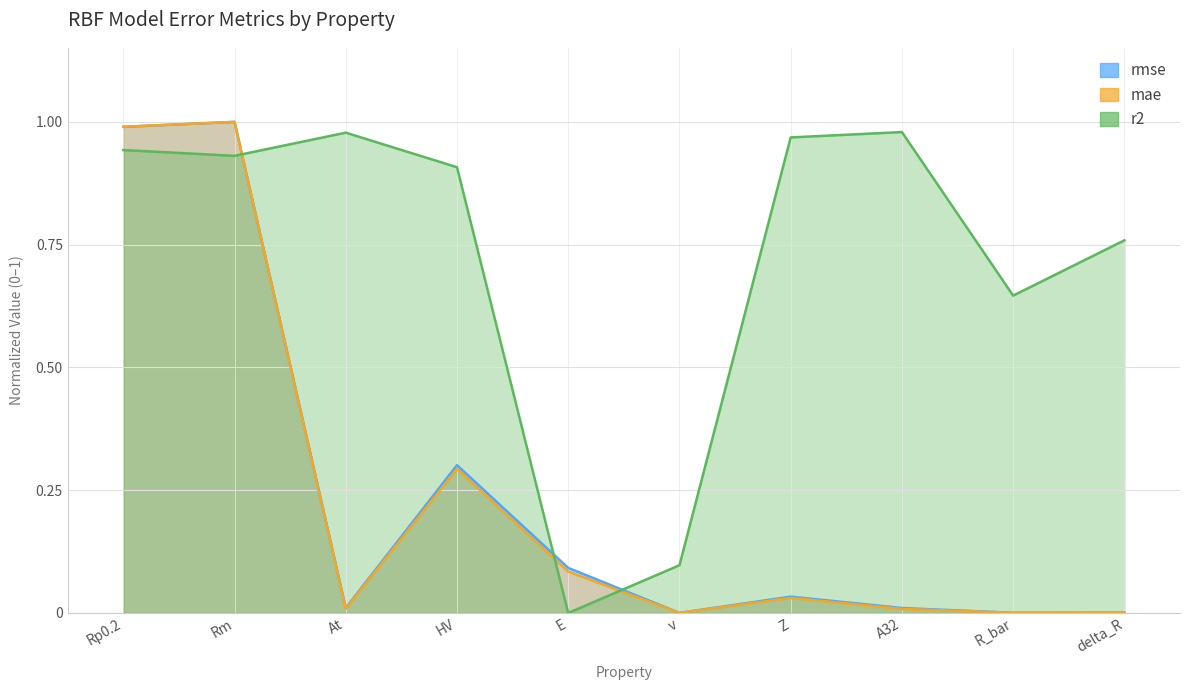

The rmse series shows 0.0 at Z. True or false?

True